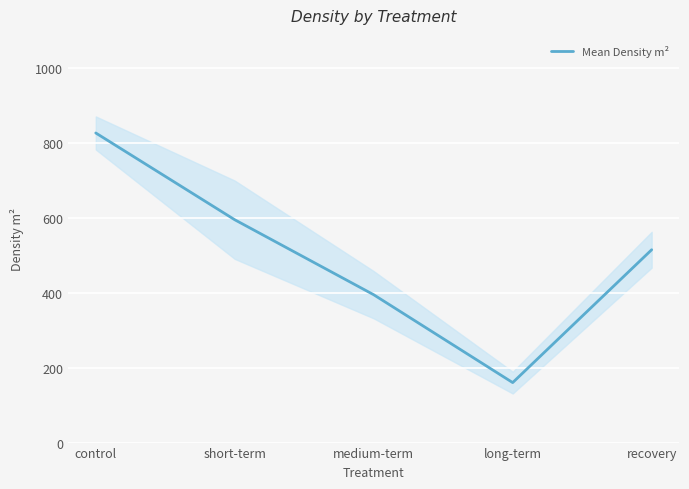

Rank the categories by value from lowest to highest.

long-term, medium-term, recovery, short-term, control